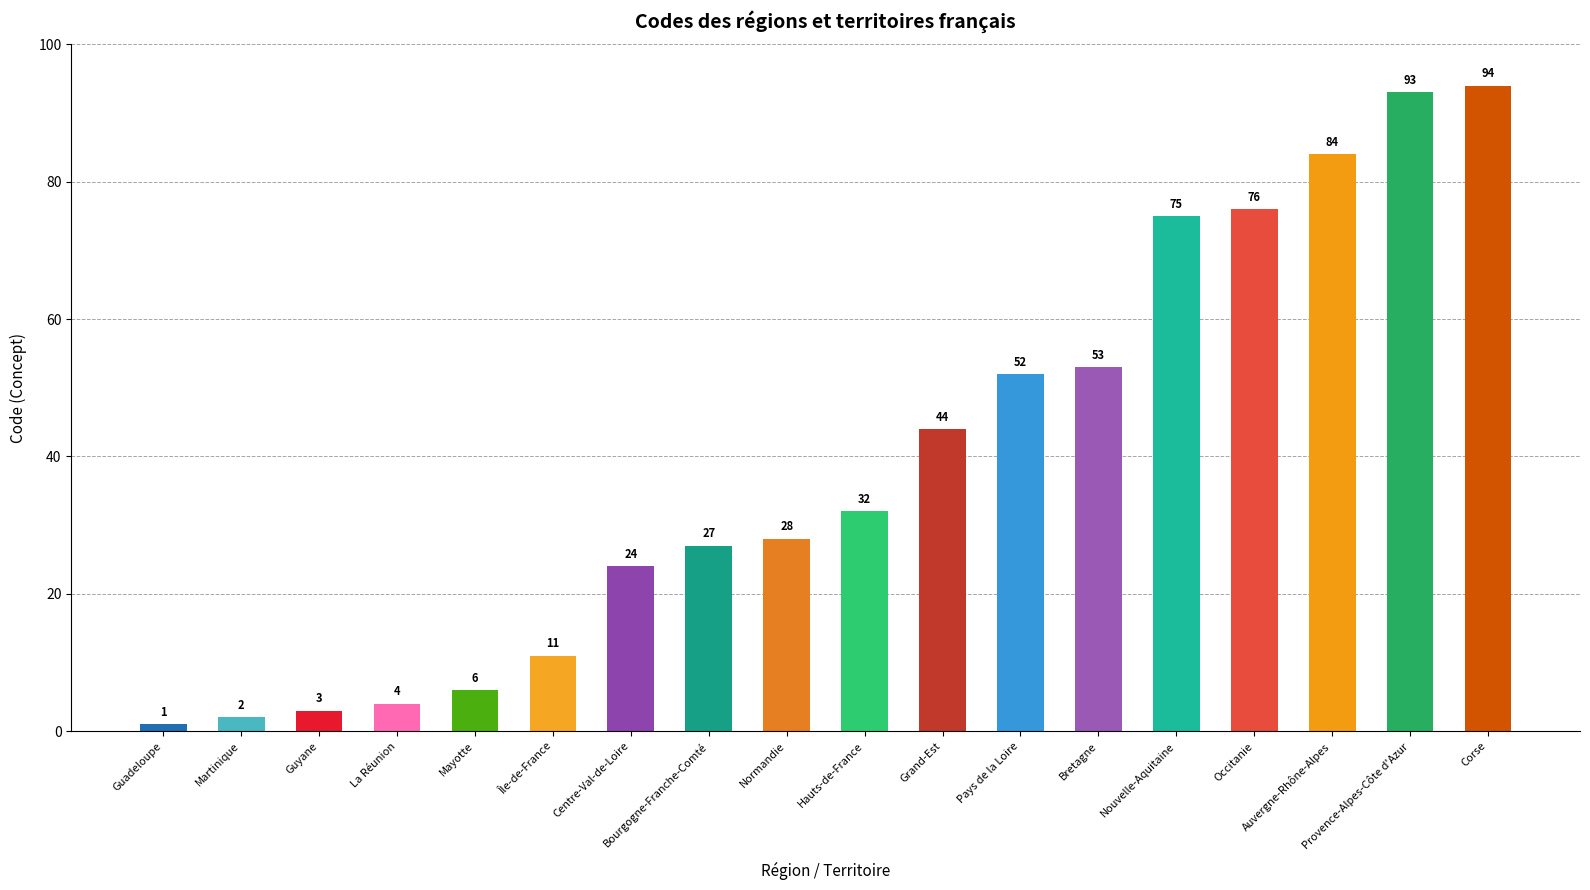

How many data points does each series have?

18